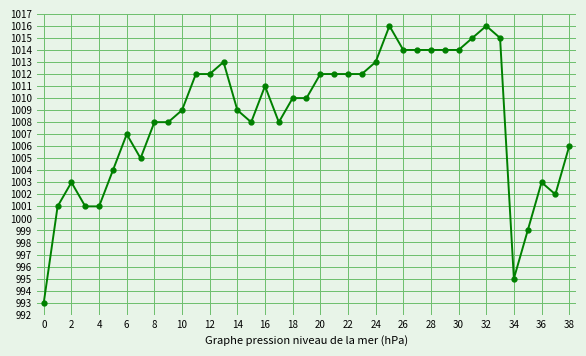

What is the maximum value shown in the chart?

1016